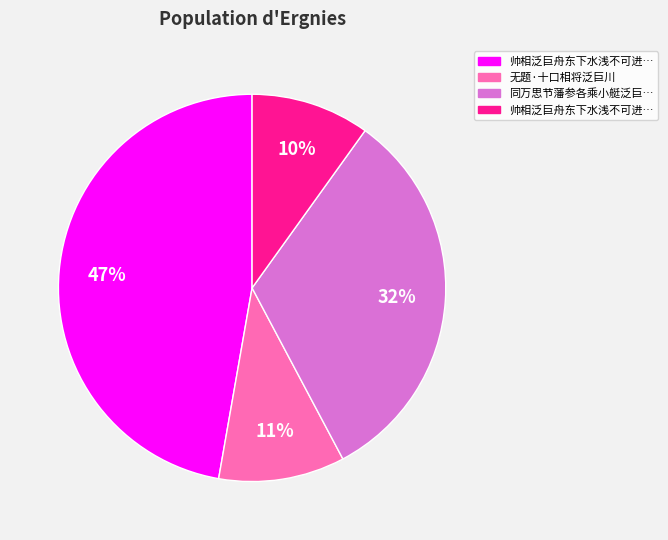

To the nearest percent, what is the average slice percentage?

25%